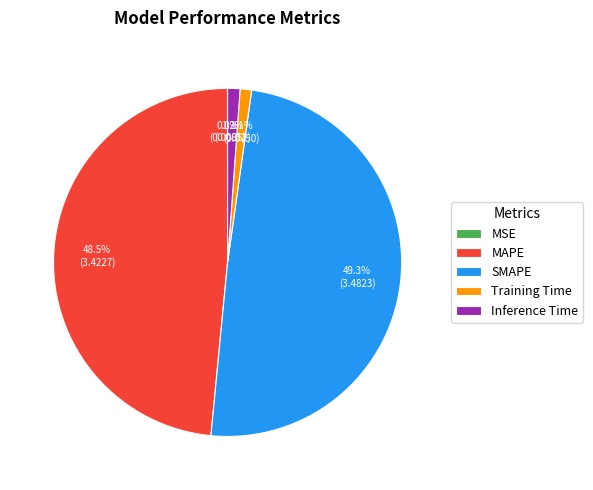

What portion of the pie excludes Inference Time?

98.8%